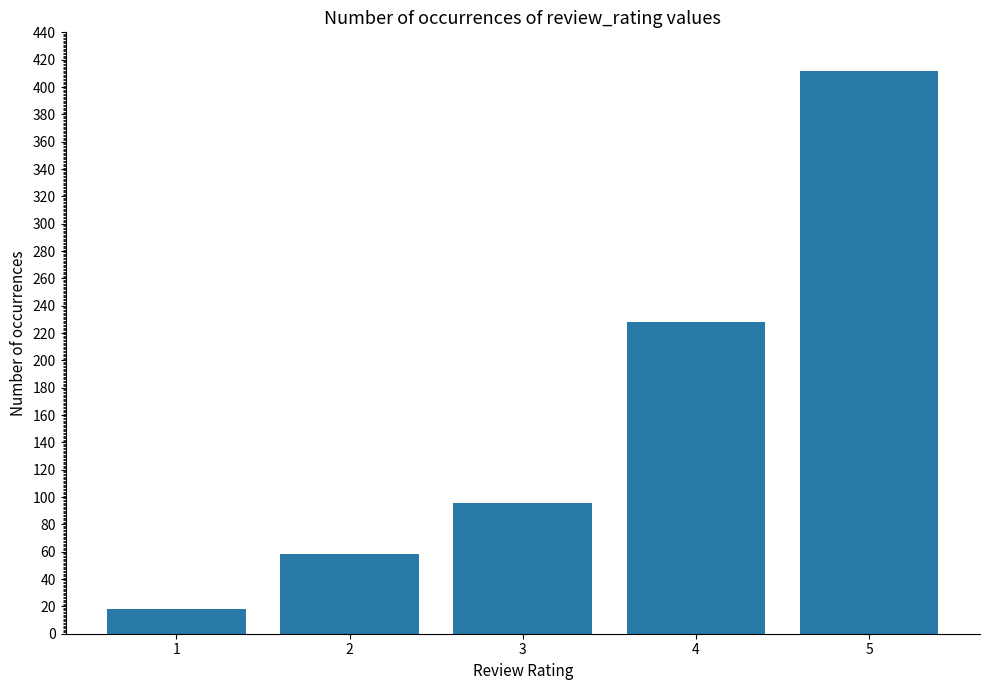

What is the approximate value at 5?

412